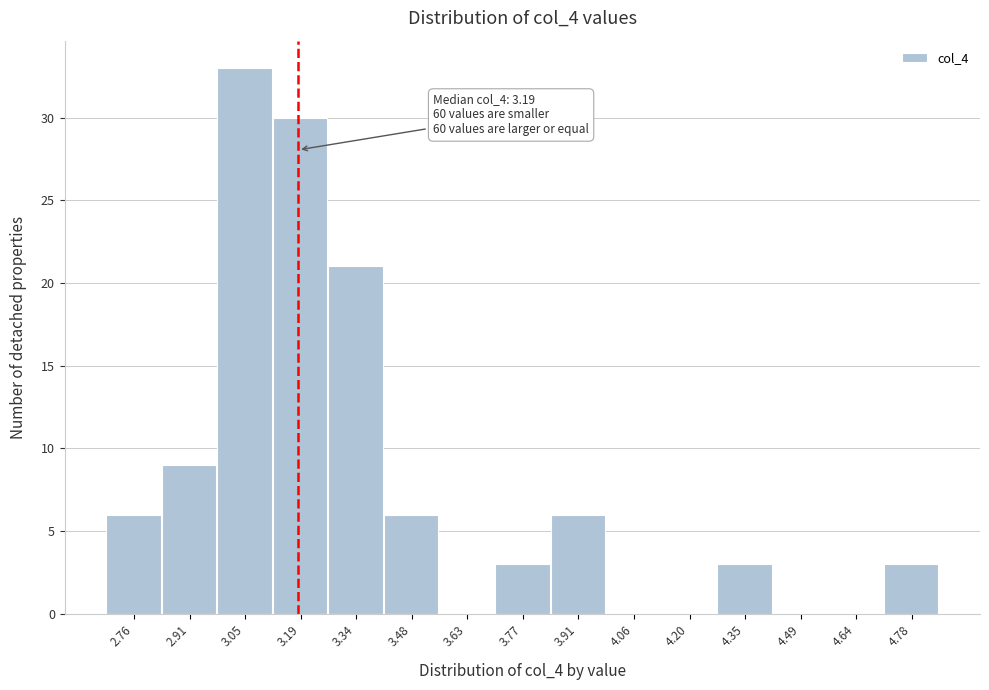

Which range on the x-axis has the tallest bar?

2.98 to 3.12